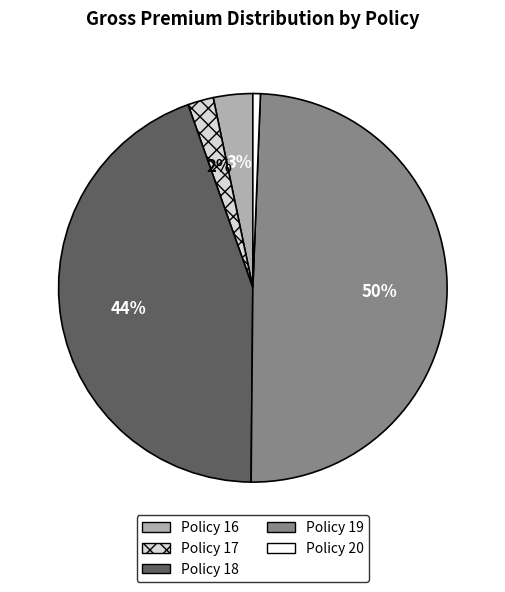

Which has a higher value, Policy 16 or Policy 18?

Policy 18